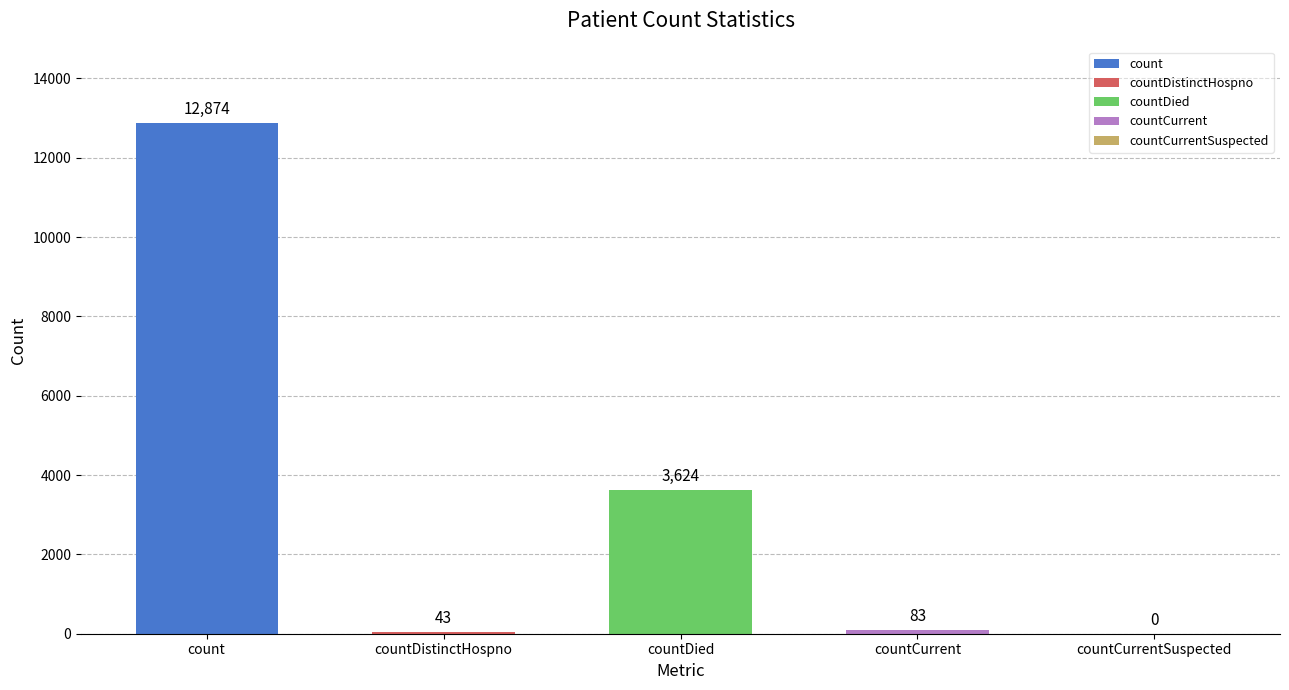

Where is the data nearest to the value 6437?

countDied